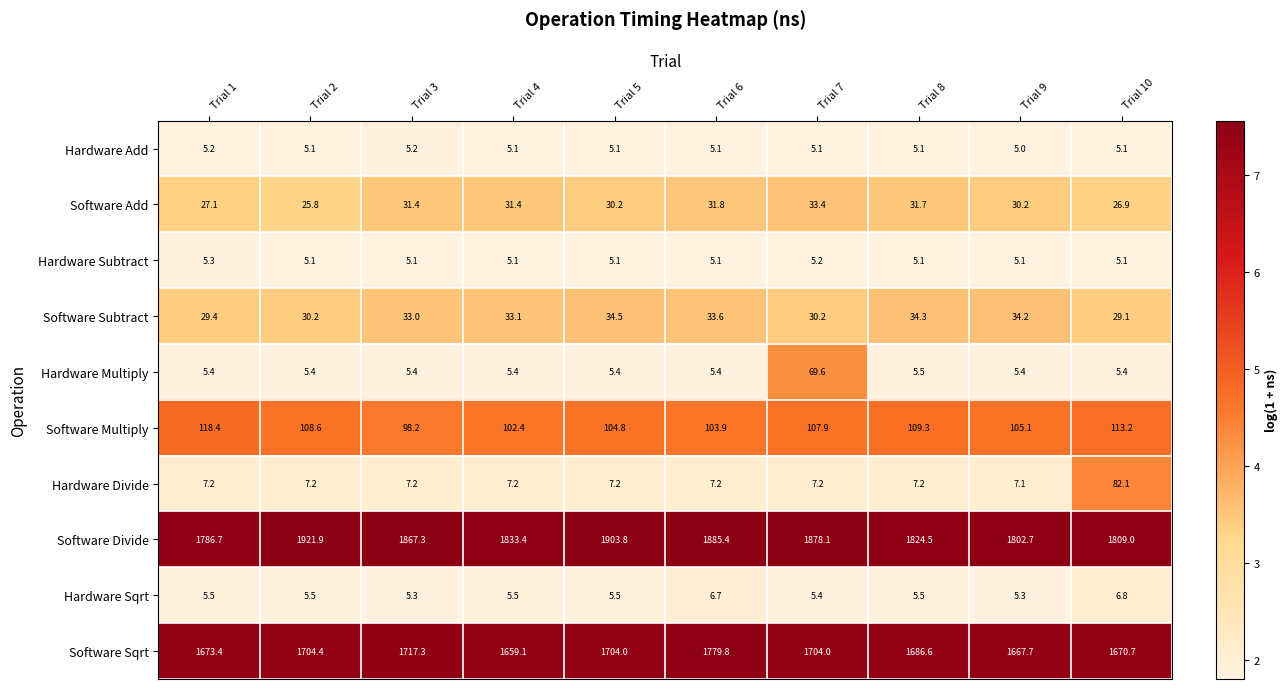

What is the average value of the Hardware Sqrt series?

5.7